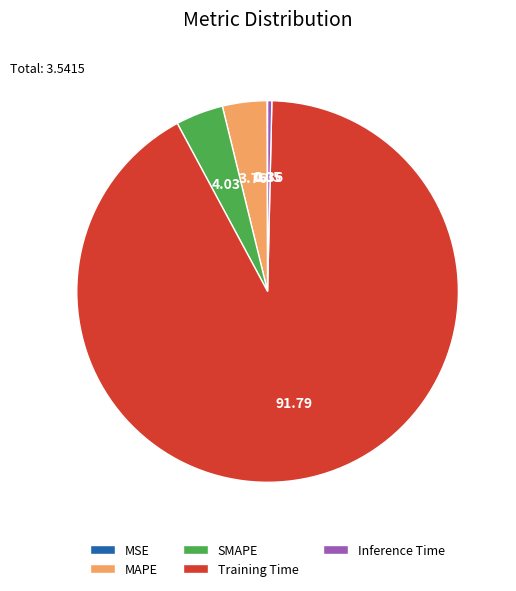

Which category has the biggest portion of the pie?

Training Time